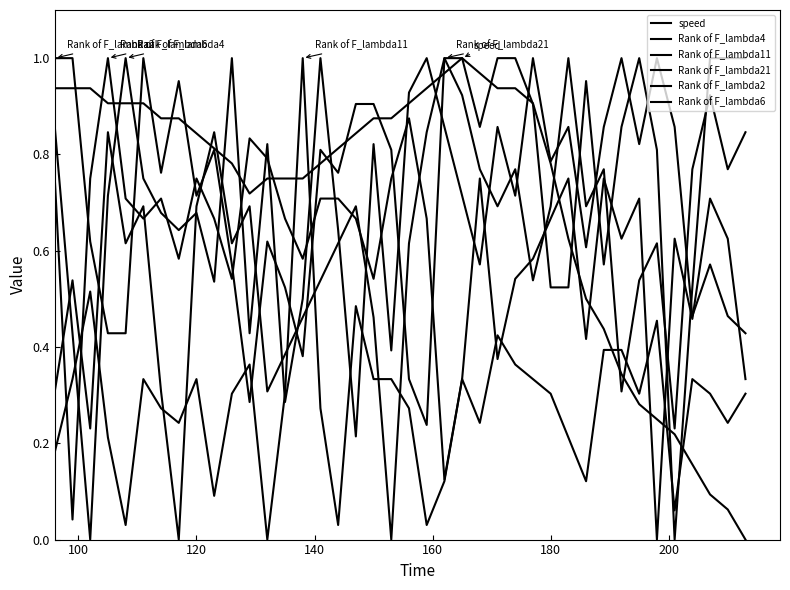

How many lines are shown in the chart?

6